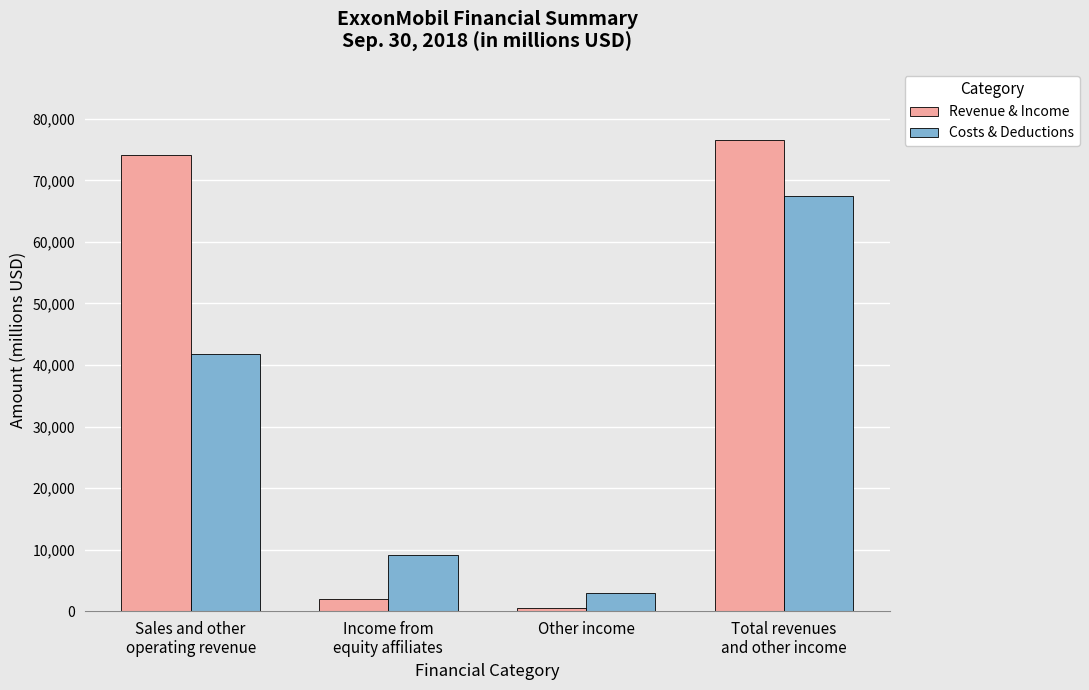

List the series in order of their peak value, lowest first.

Costs & Deductions, Revenue & Income